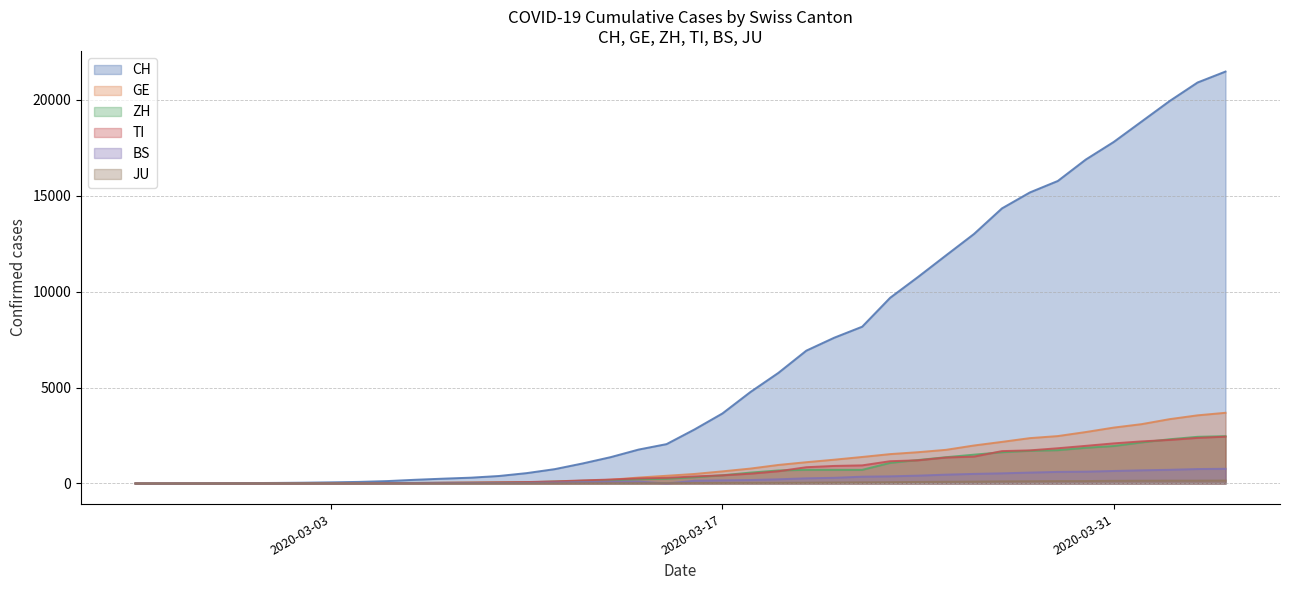

What is the difference between the second highest and minimum values in the JU series?

149